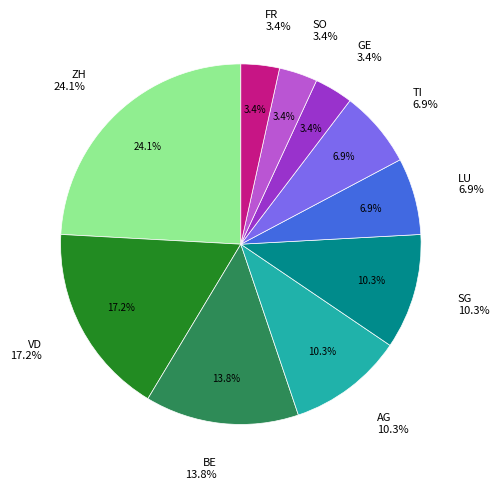

To the nearest percent, what is the difference between the largest and smallest slice percentages?

21%